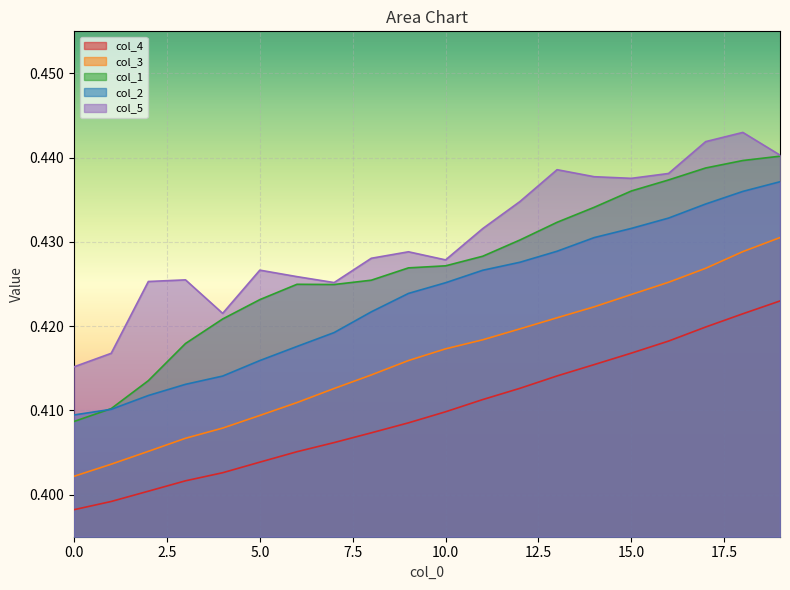

True or false: col_3 and col_2 intersect in this chart.

False